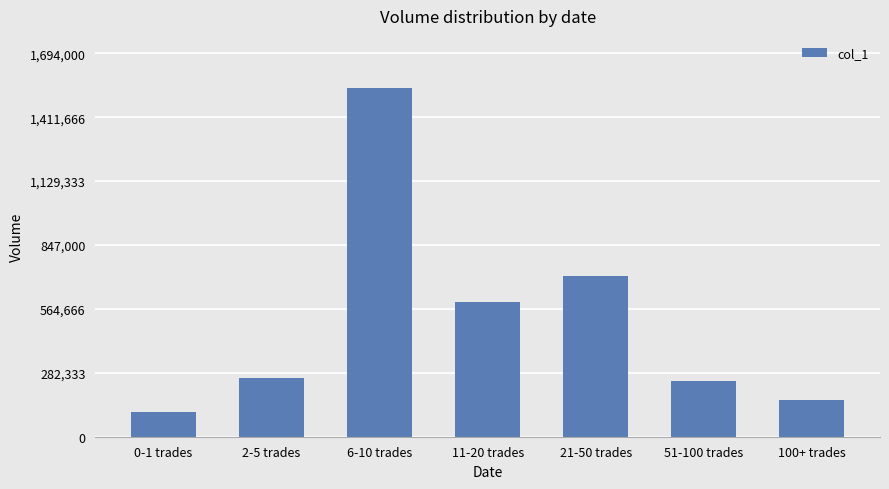

Reading left to right, transcribe all the data shown in this chart.

111000	259000	1540000	596000	709000	244000	162000